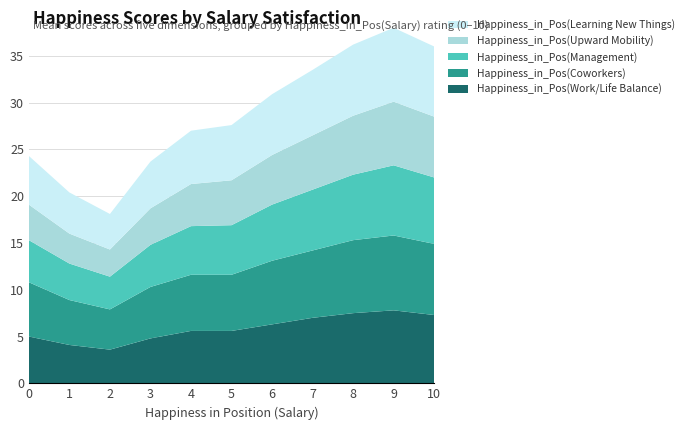

What is the lowest value of the Happiness_in_Pos(Work/Life Balance) series?

3.6